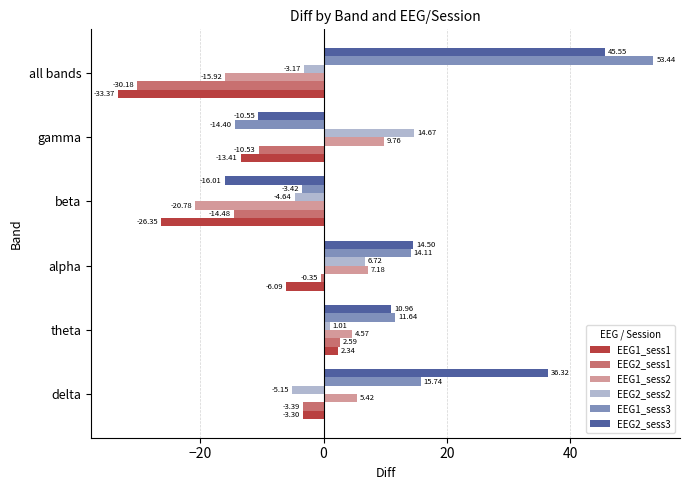

How many positive values does the EEG2_sess3 series have?

4